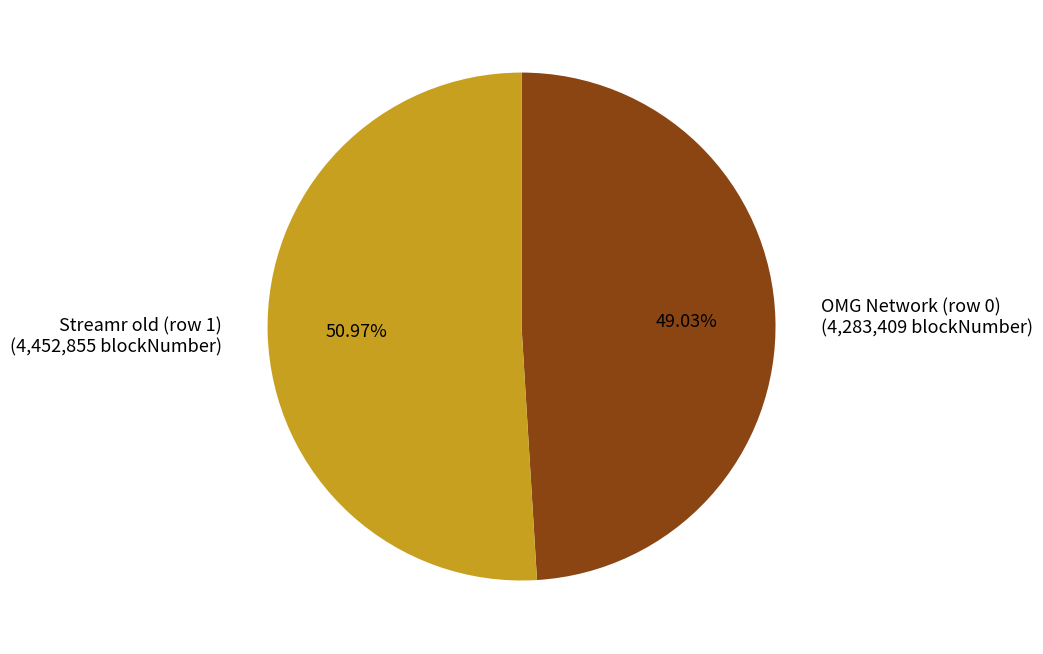

Approximately how many times larger is the value at Streamr old (row 1) compared to OMG Network (row 0)?

1.0